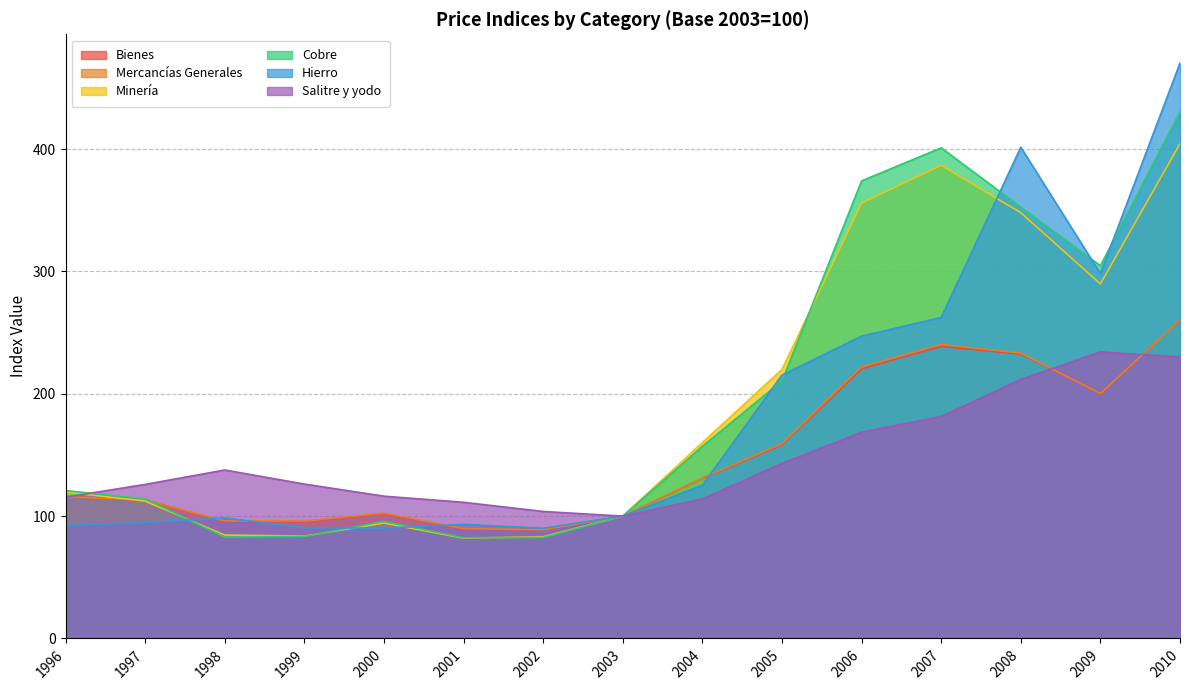

At how many categories does at least one series exceed 193?

6